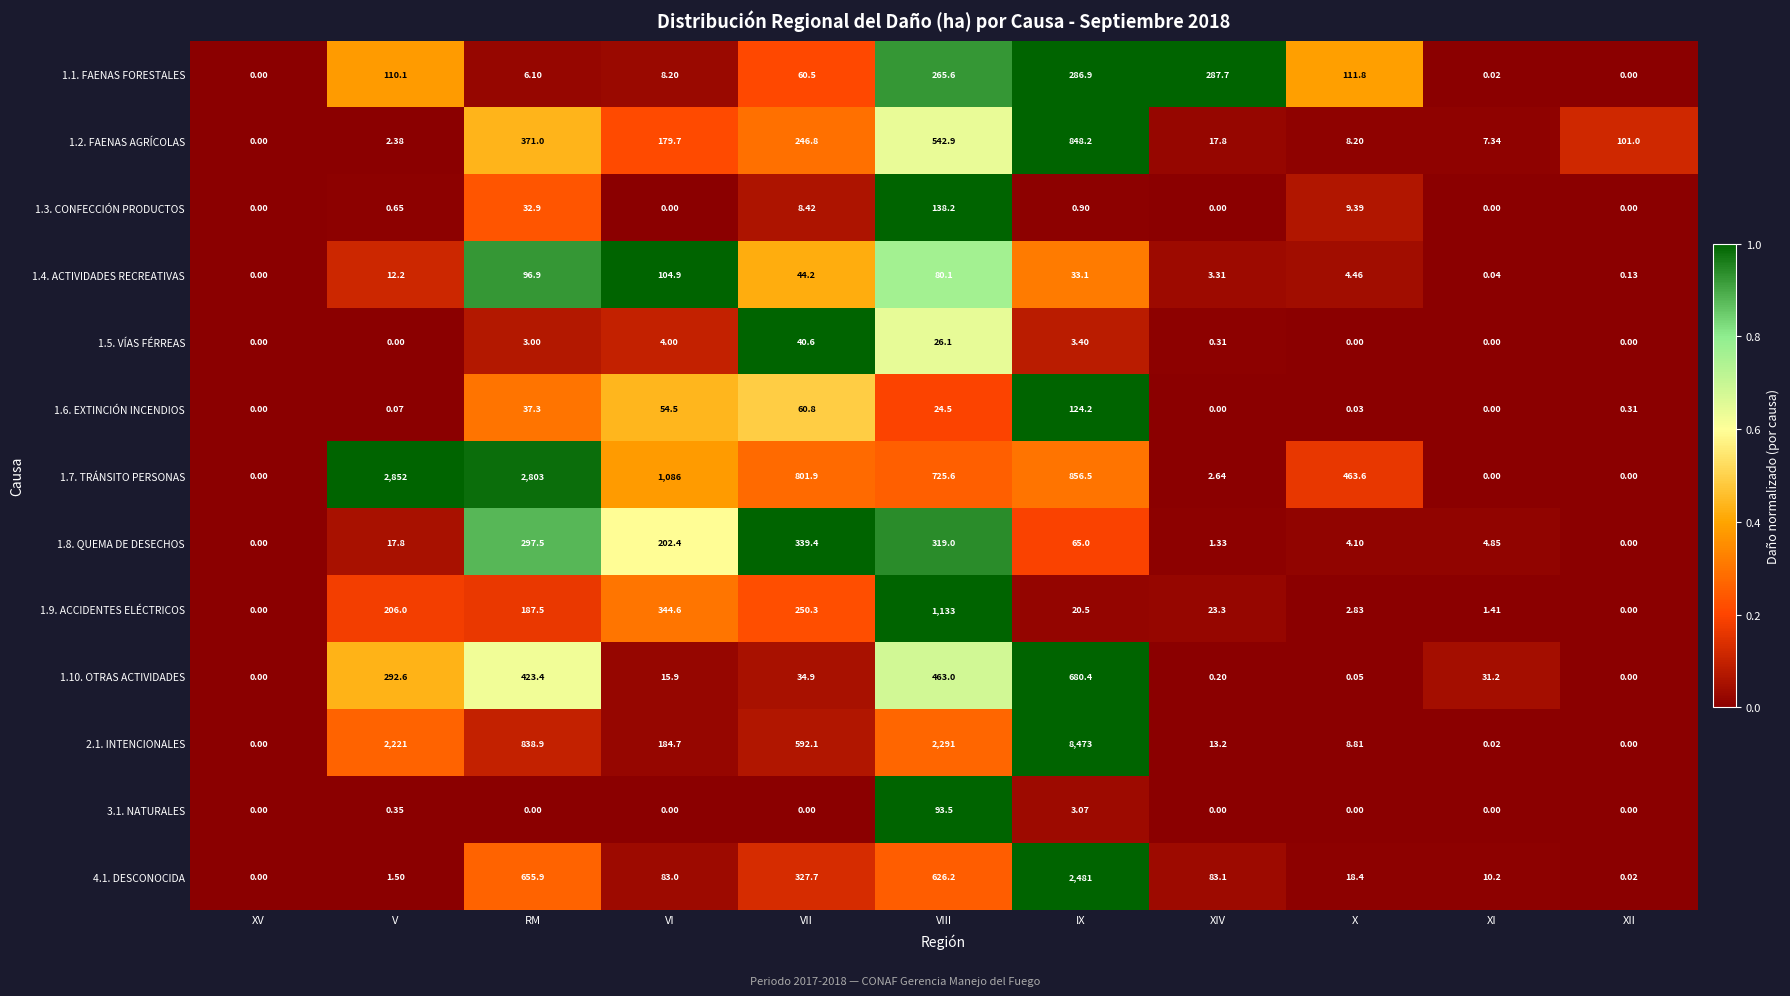

Where is 1.5. VÍAS FÉRREAS nearest to the value 20?

VIII